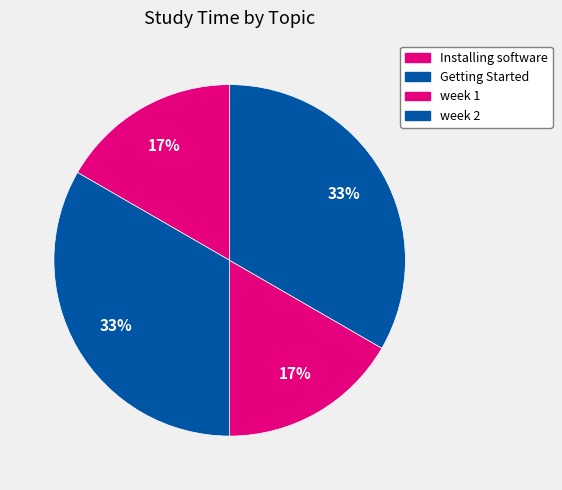

Approximately how many times larger is the value at Installing software compared to Getting Started?

0.5